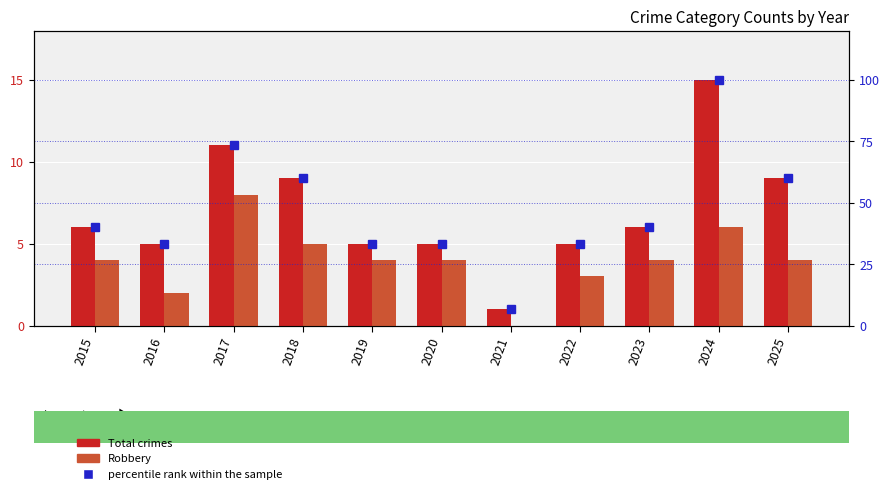

Between 2015 and 2025, which is larger?

2025